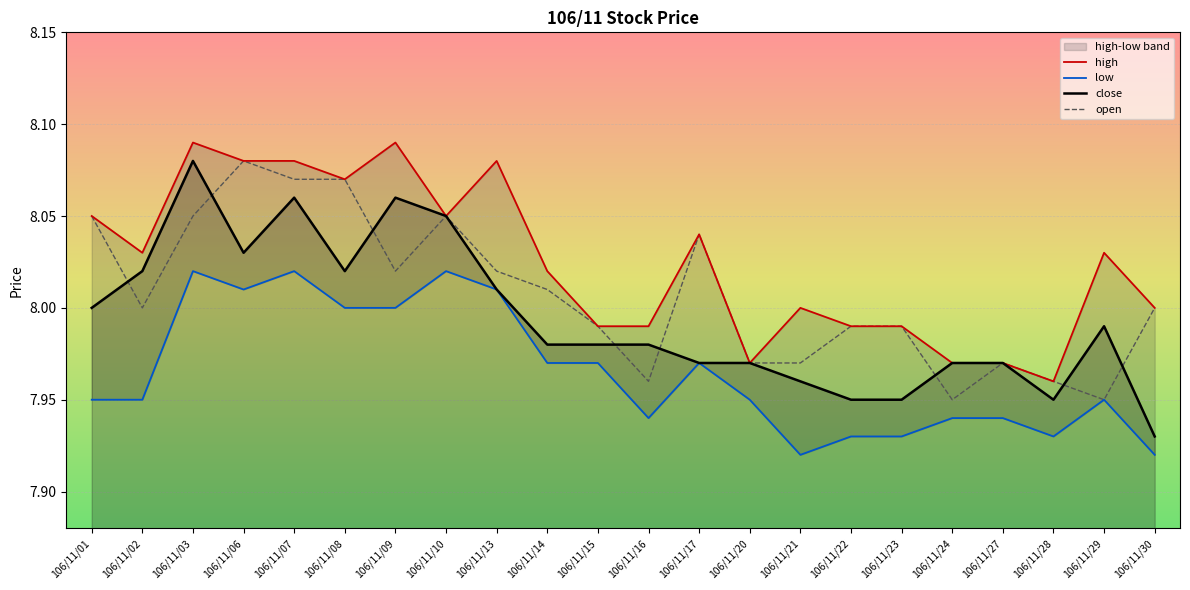

True or false: open has more than 2 interior local peaks.

True